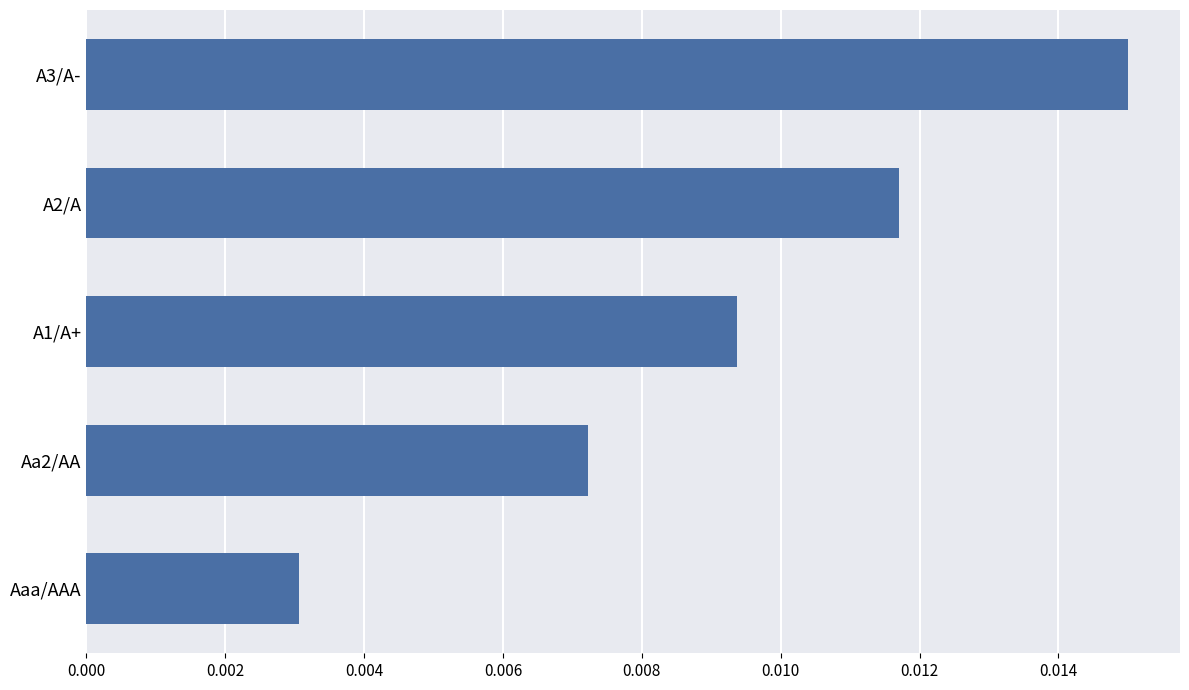

Rank the categories by value from lowest to highest.

Aaa/AAA, Aa2/AA, A1/A+, A2/A, A3/A-